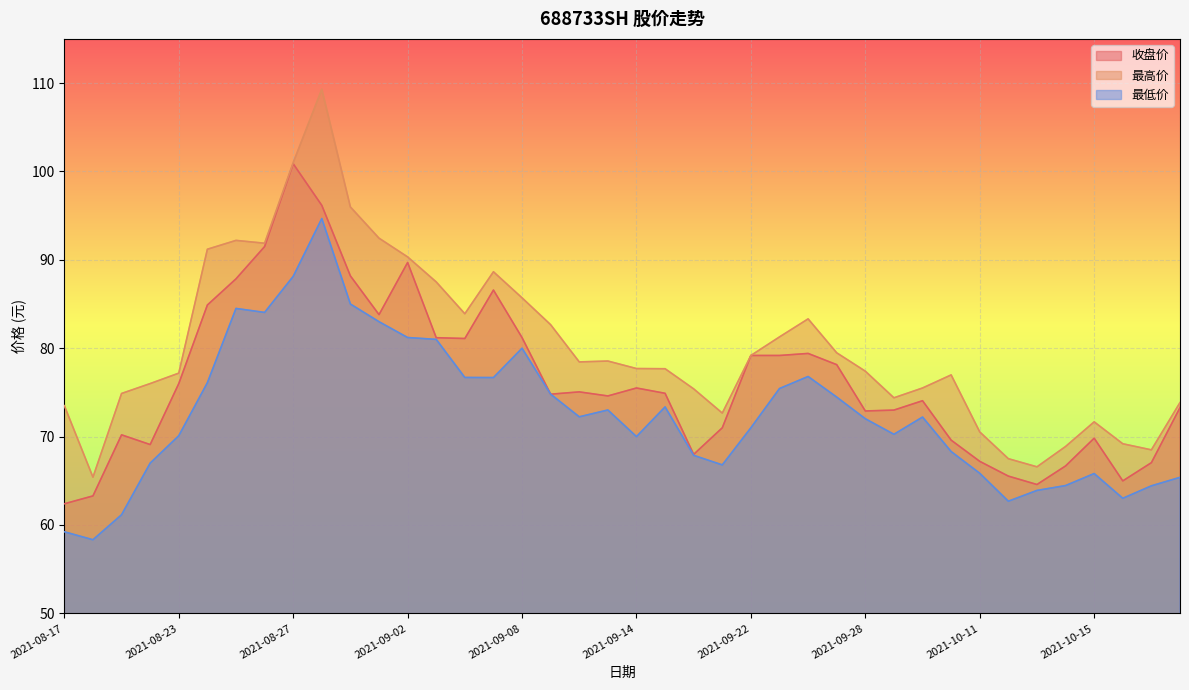

Does the chart display data point markers on the line(s)?

No